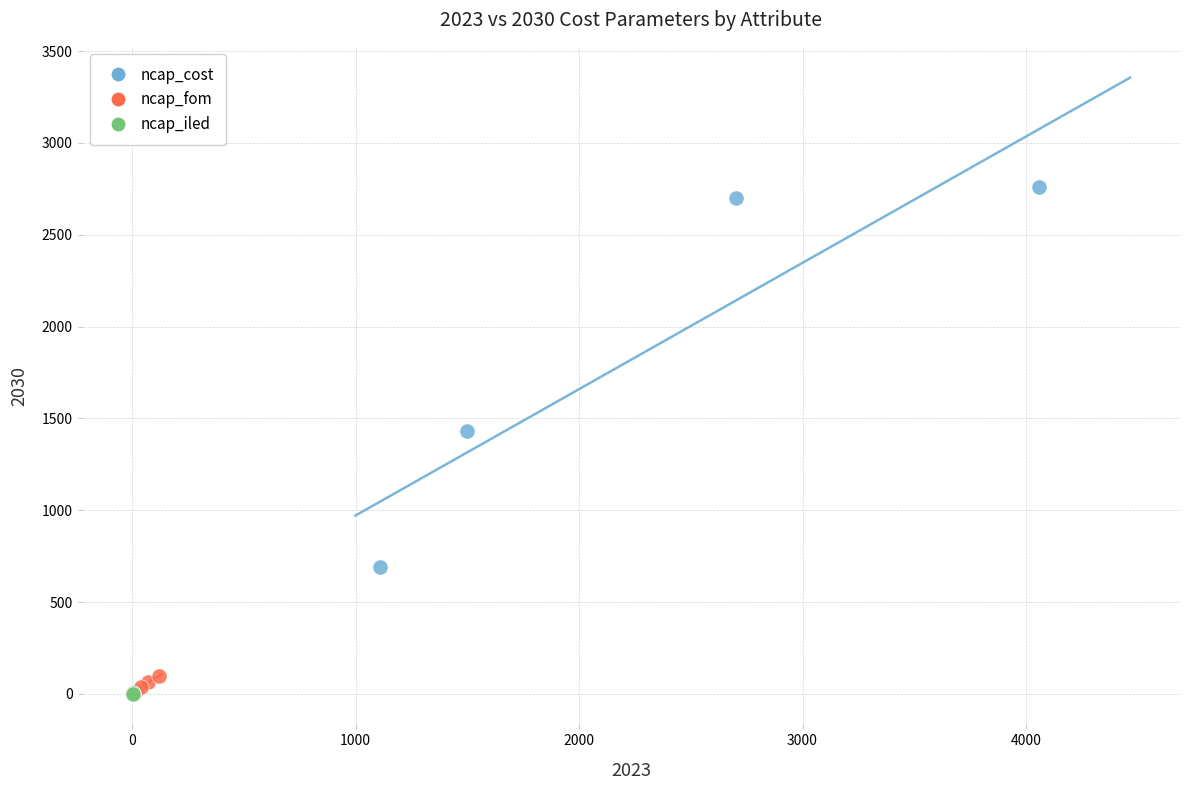

Which series has the widest spread of Y values?

ncap_cost